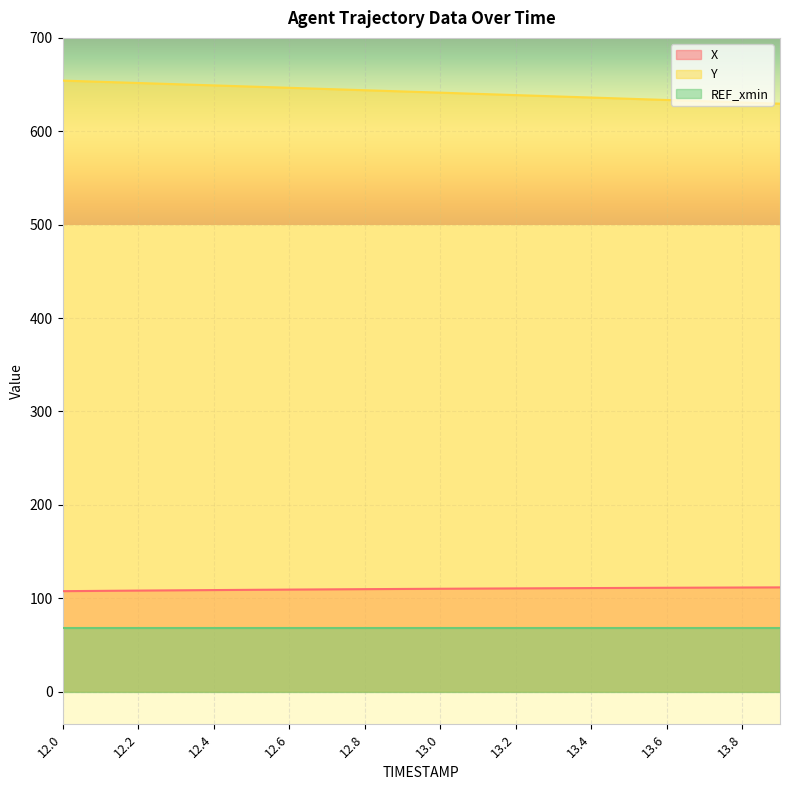

What is the minimum value shown in the chart?

68.4